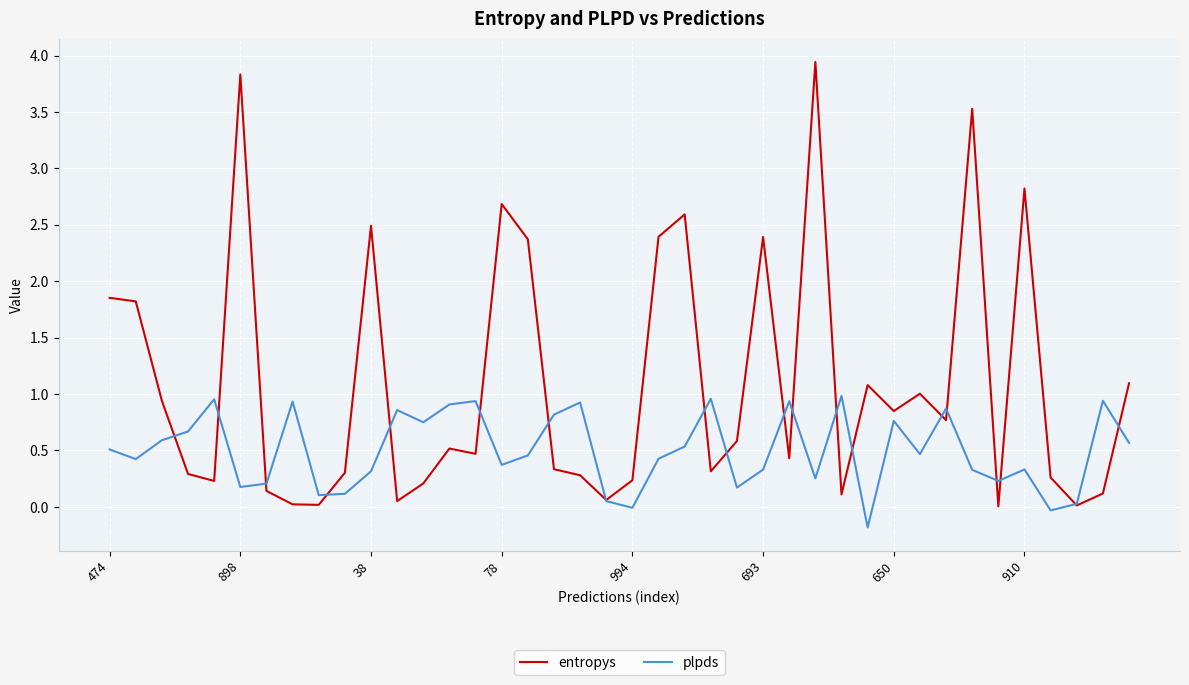

Does the chart have visible grid lines?

Yes